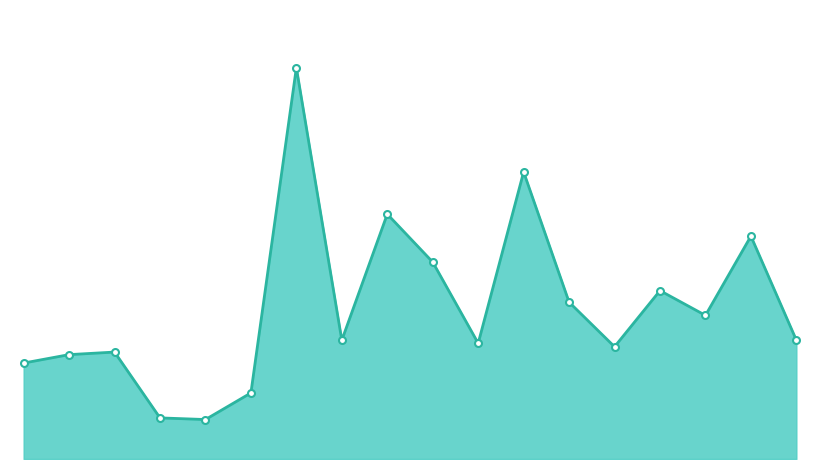

Is this an area chart (filled region under the line)?

Yes